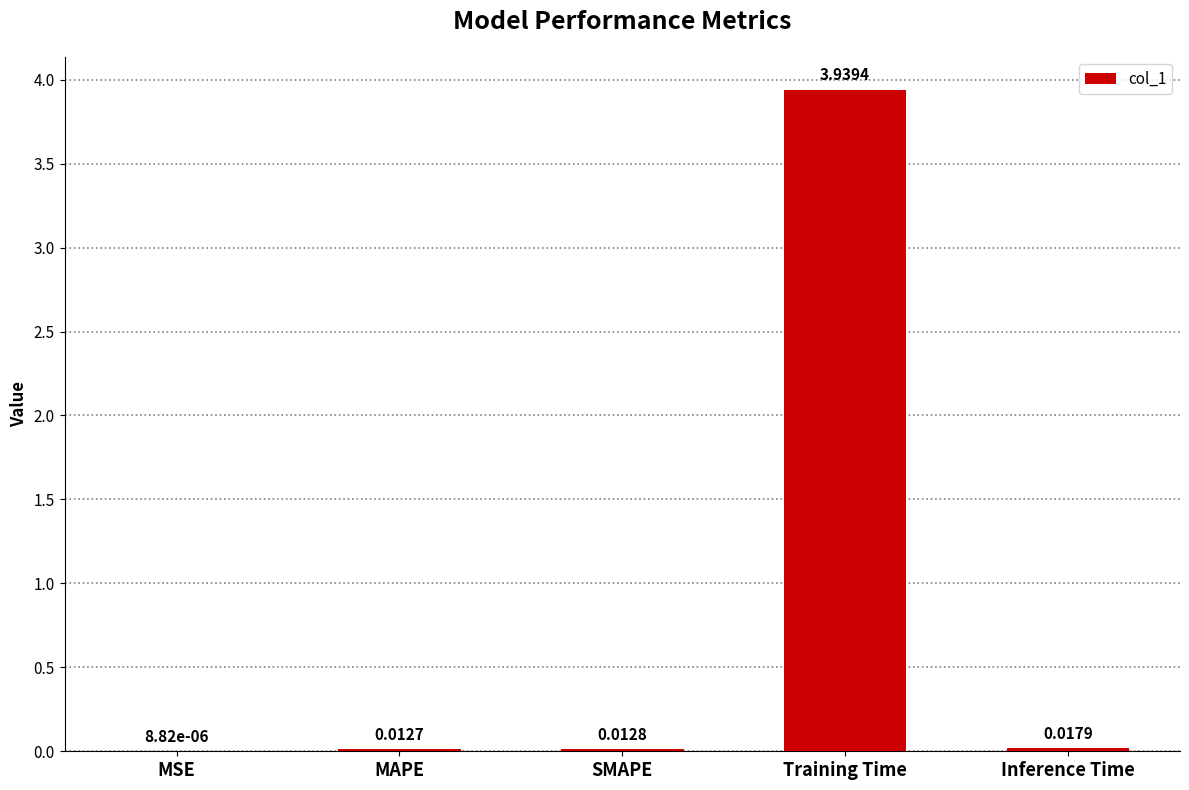

What is the sum of all values?

4.0